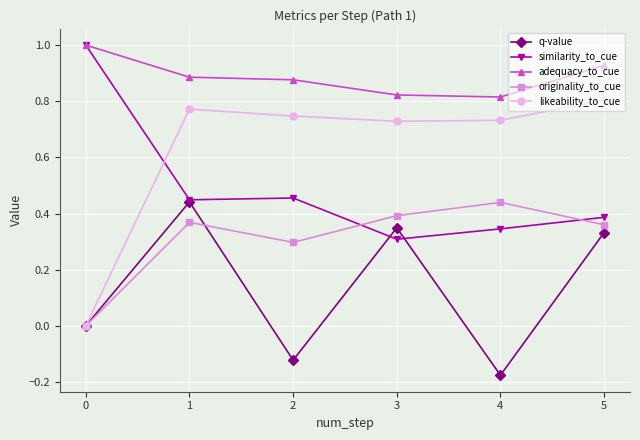

The originality_to_cue series shows 0.5 at 2. True or false?

False